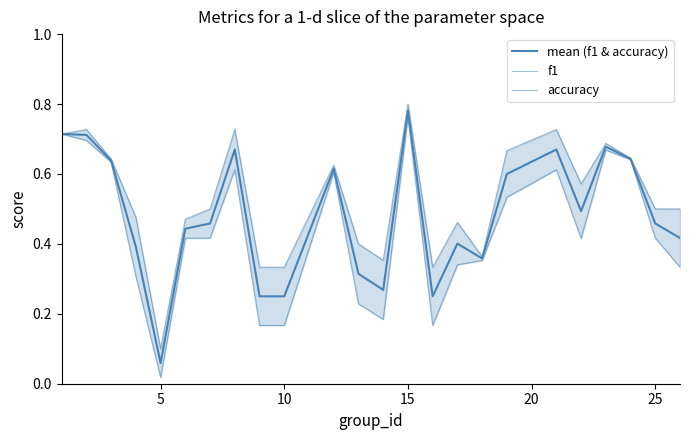

Reading left to right, what are all the values shown in this chart?

mean (f1 & accuracy): 0.7	0.7	0.6	0.4	0.1	0.4	0.5	0.7	0.2	0.2	0.6	0.3	0.3	0.8	0.2	0.4	0.4	0.6	0.7	0.5	0.7	0.6	0.5	0.4
f1: 0.7	0.7	0.6	0.3	0.0	0.4	0.4	0.6	0.2	0.2	0.6	0.2	0.2	0.8	0.2	0.3	0.4	0.5	0.6	0.4	0.7	0.6	0.4	0.3
accuracy: 0.7	0.7	0.6	0.5	0.1	0.5	0.5	0.7	0.3	0.3	0.6	0.4	0.4	0.8	0.3	0.5	0.4	0.7	0.7	0.6	0.7	0.6	0.5	0.5